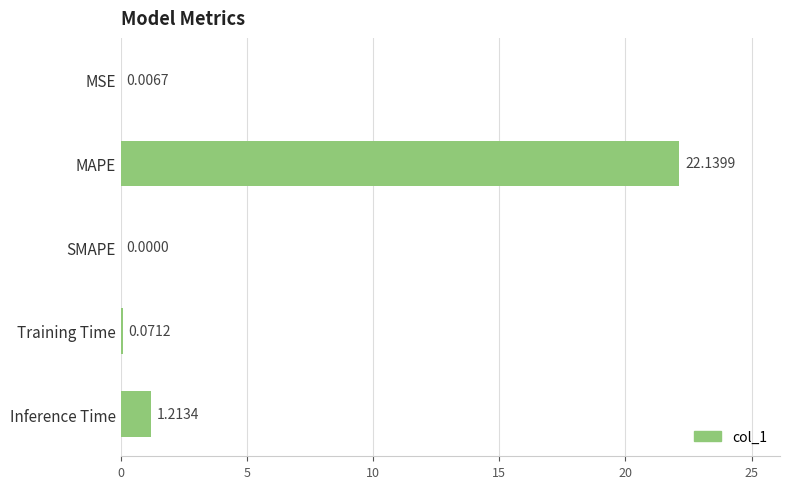

How many values exceed 0?

4